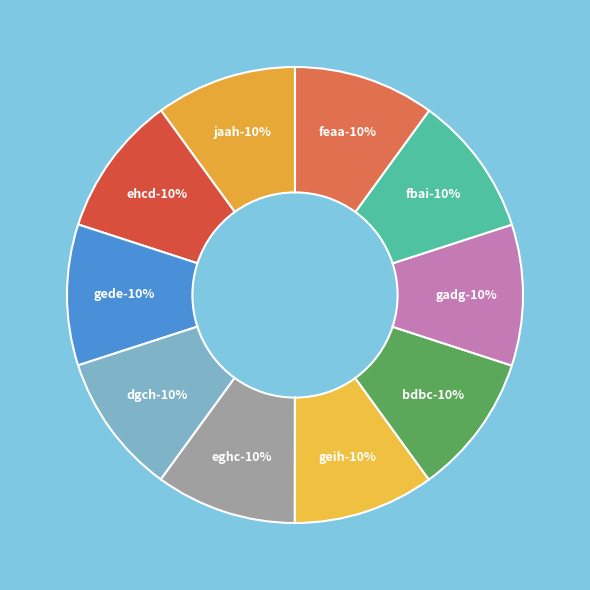

Does gadg represent more than half of the total?

No